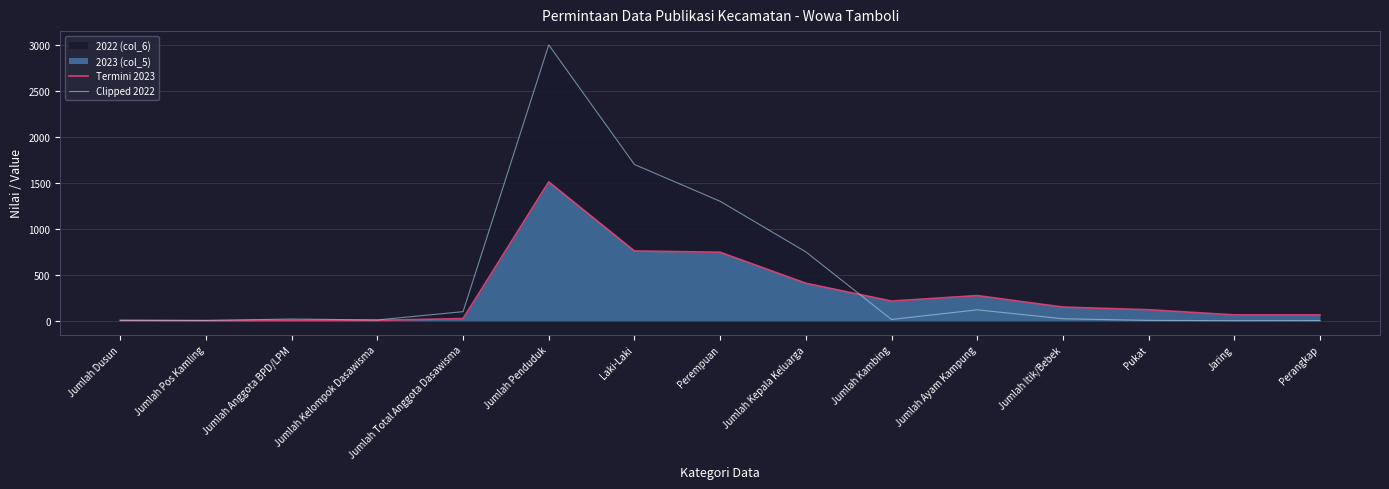

Is it true that Termini 2023 equals 150 at Jumlah Itik/Bebek?

True